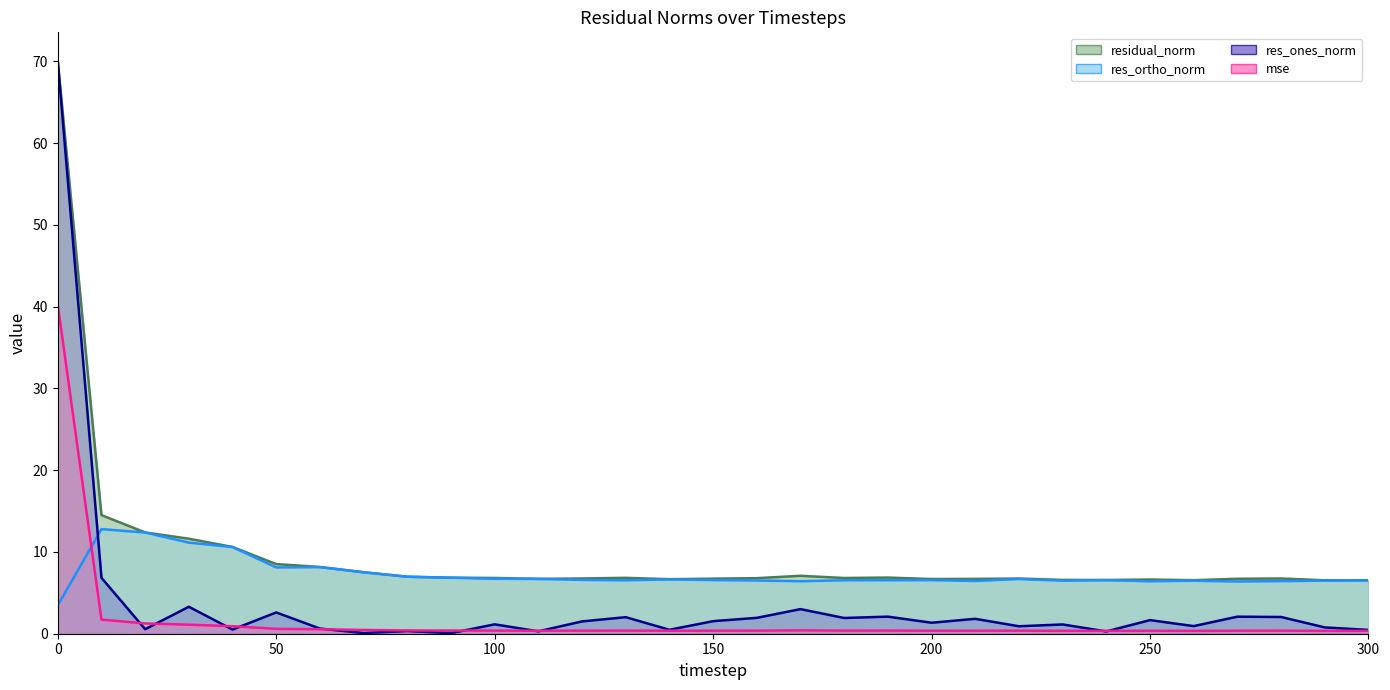

True or false: res_ones_norm has a value of 0.1 at 90.

True